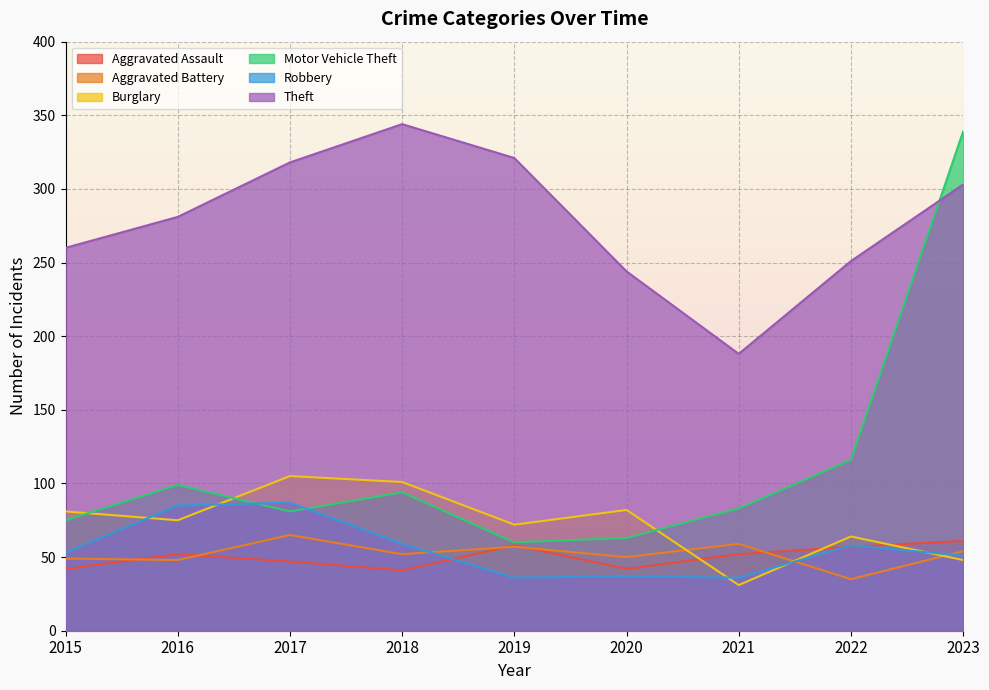

At which label does Theft first exceed 281?

2017